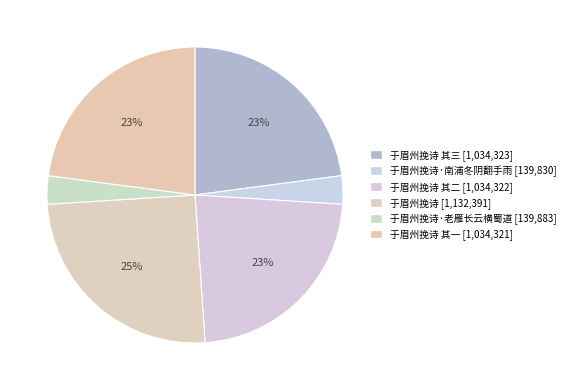

To the nearest percent, what is the difference between the largest and smallest slice percentages?

22%